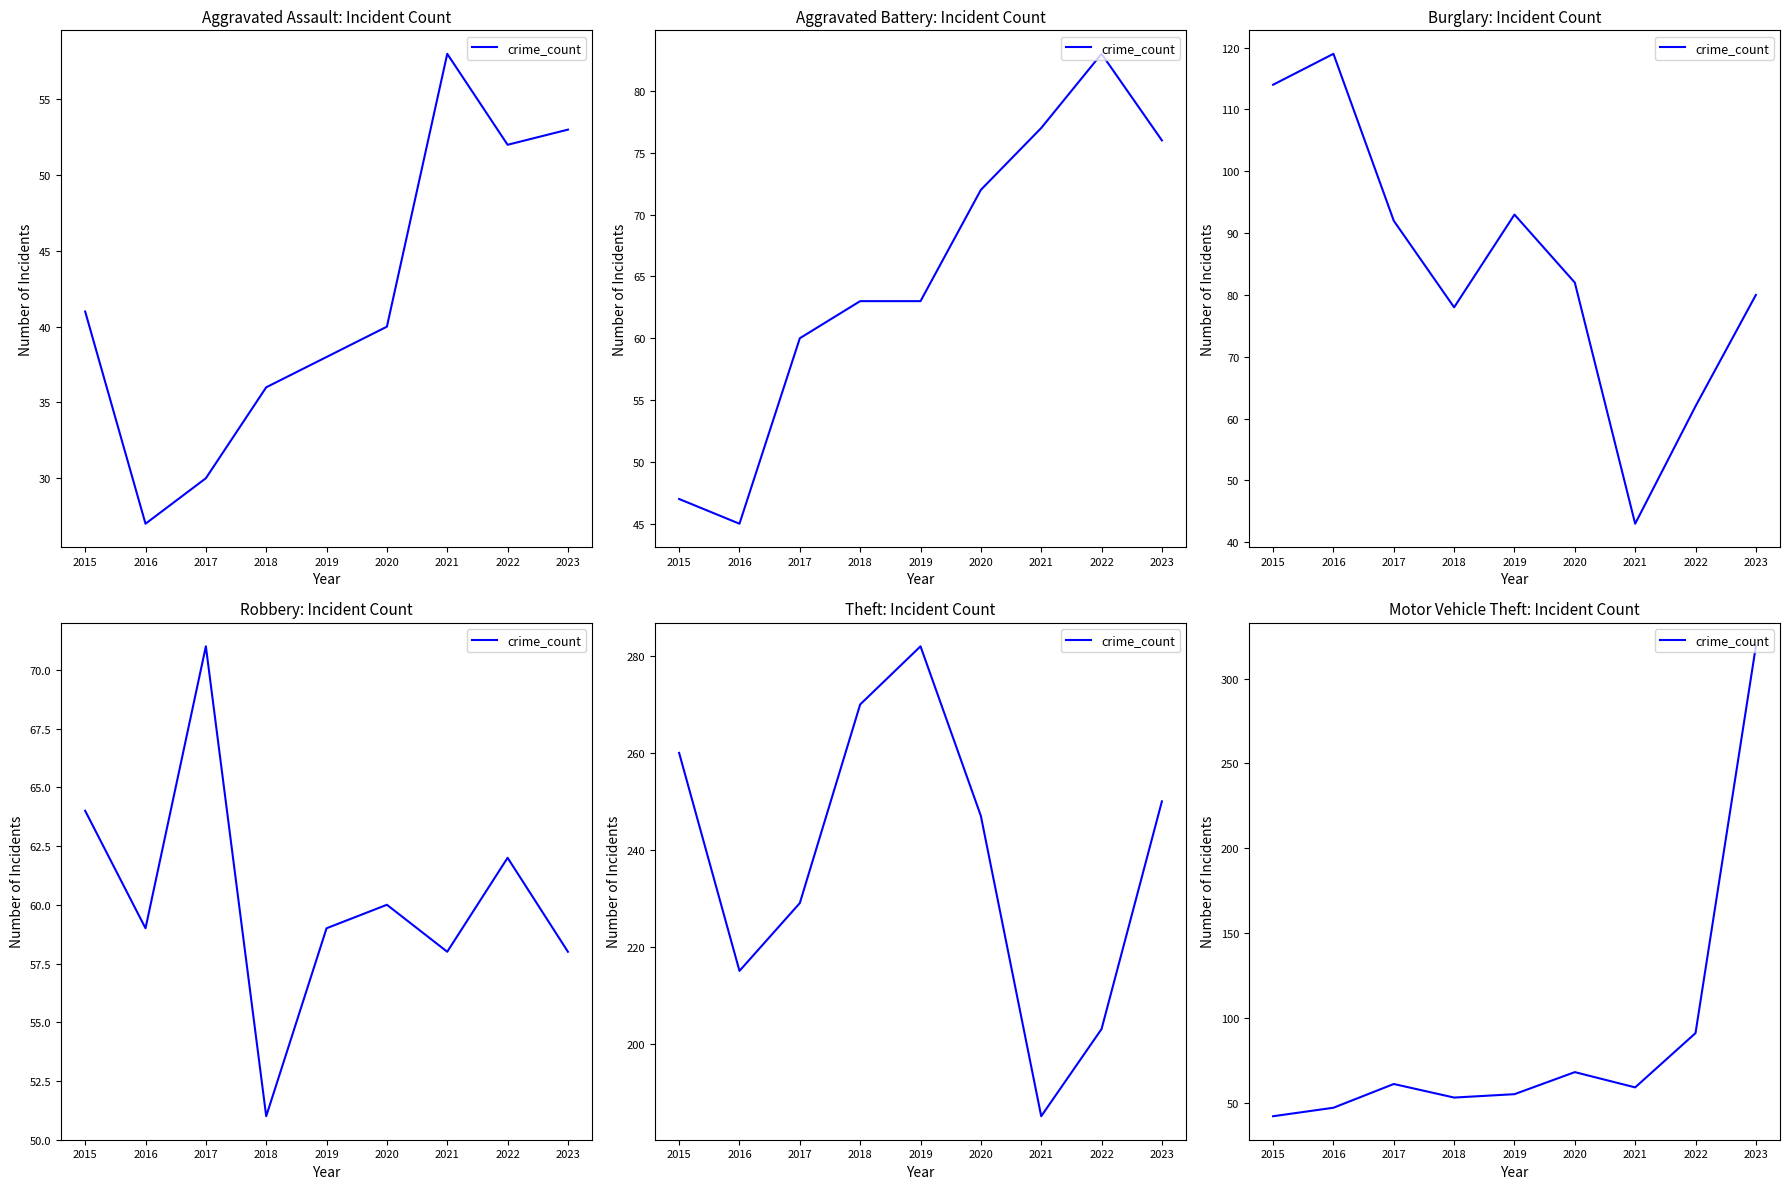

How many lines are shown in the chart?

1